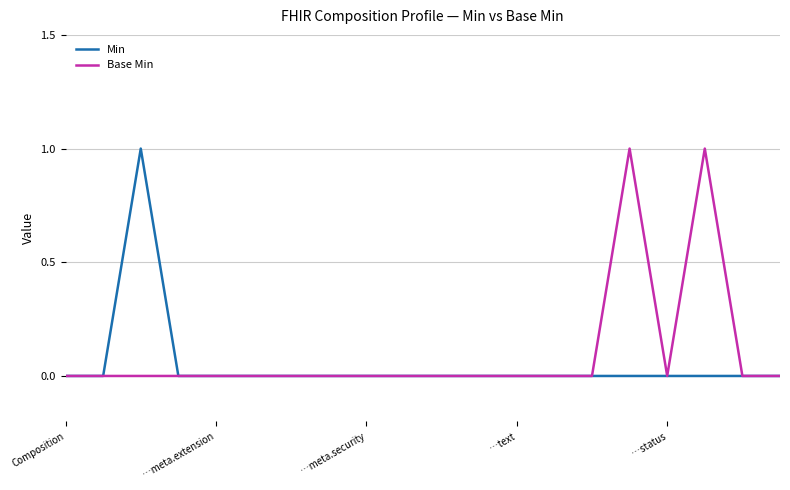

Is it true that Base Min equals 0 at Composition?

True